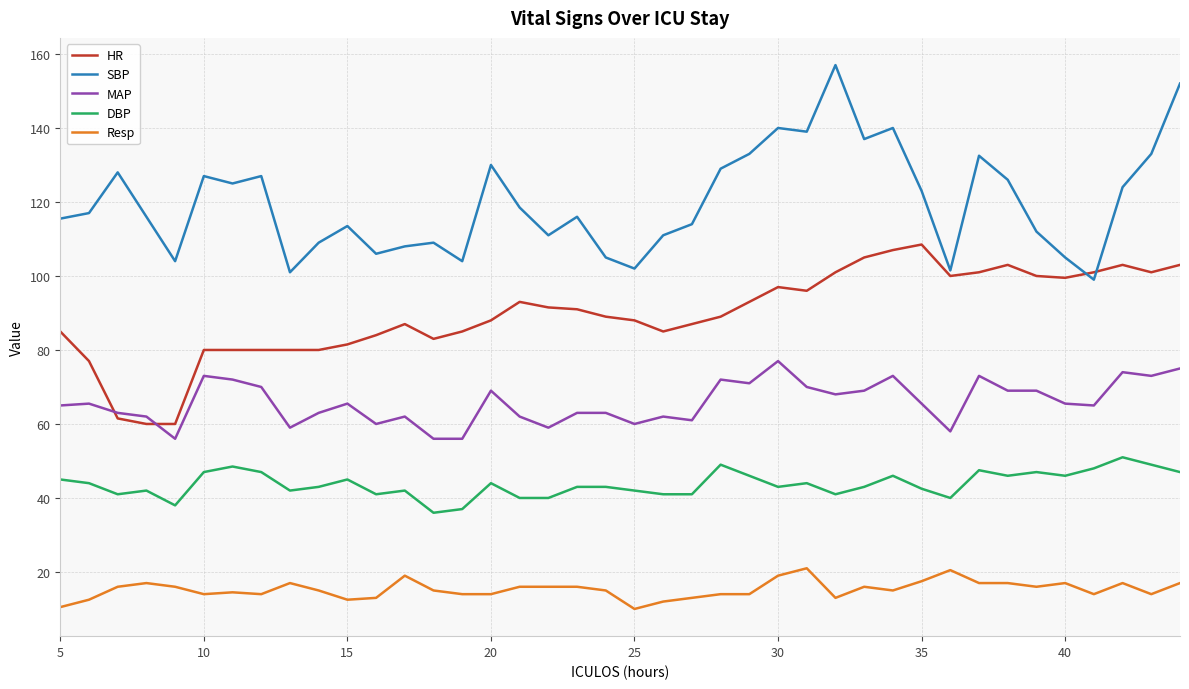

True or false: Resp and DBP cross at least once.

False